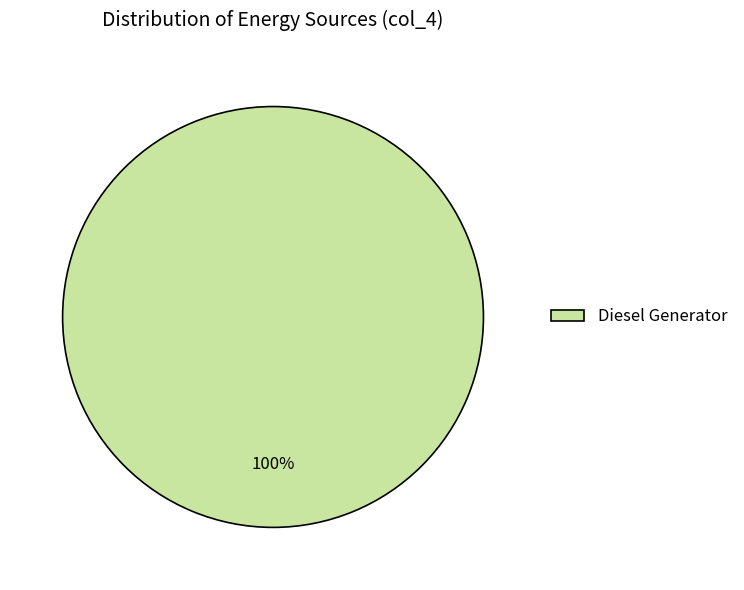

Rank the categories by value from lowest to highest.

Diesel Generator